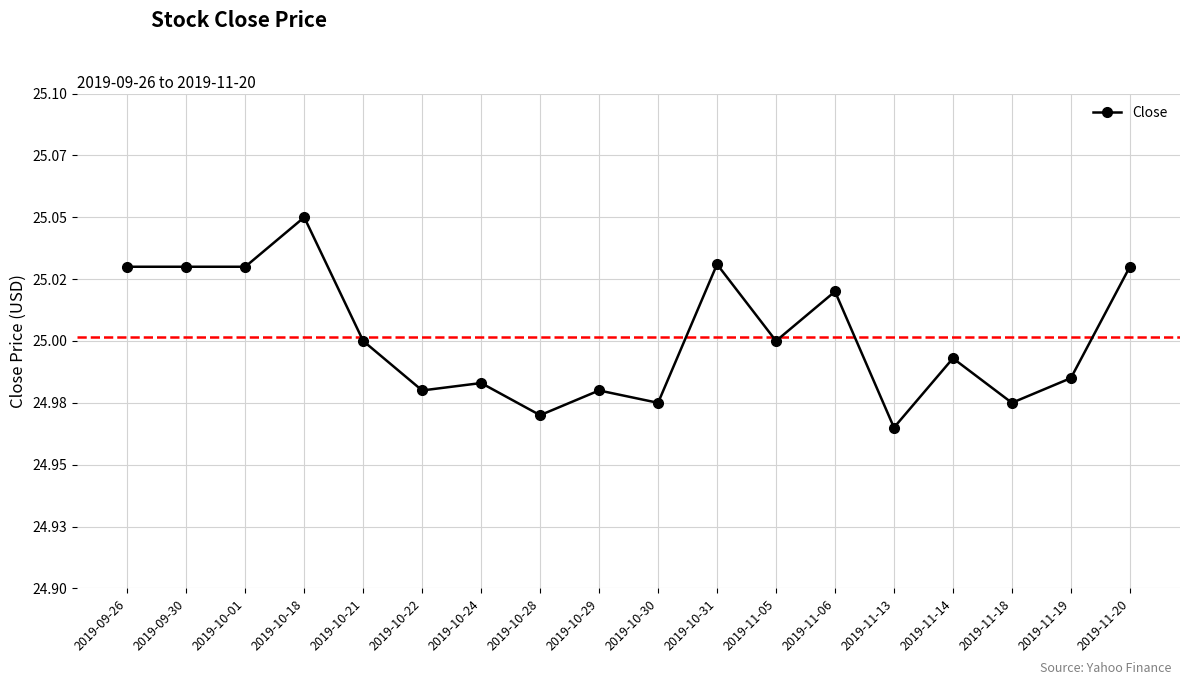

What is the greatest value displayed?

25.0